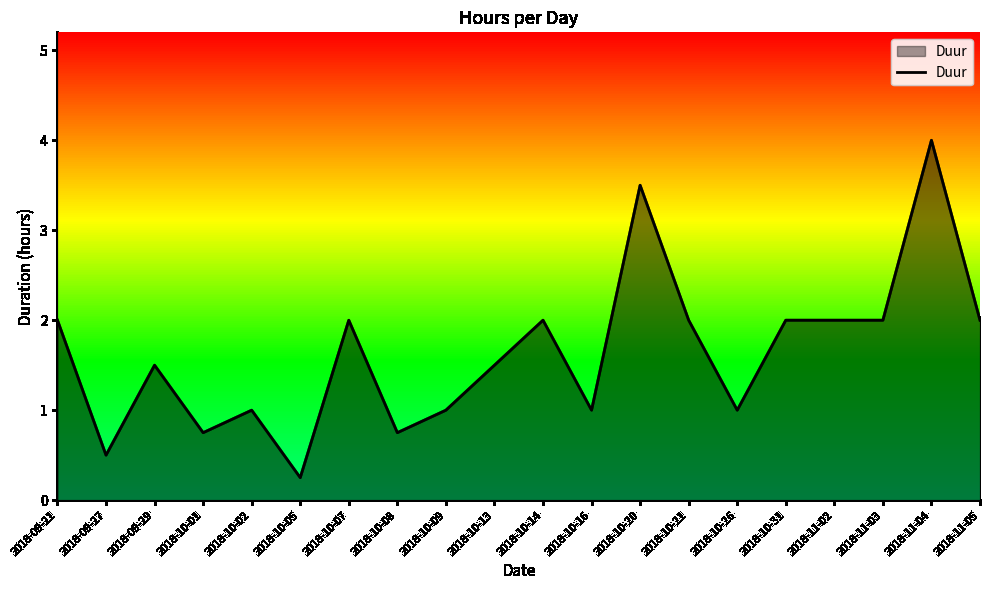

True or false: the data shows 1.5 at 2018-09-29.

True